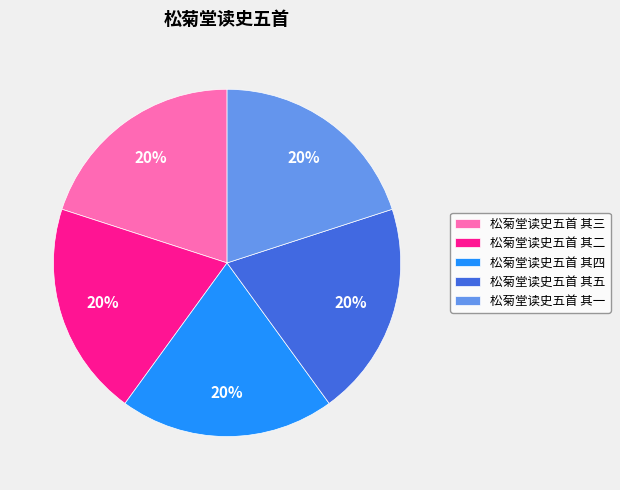

Is there a majority slice in this chart?

No